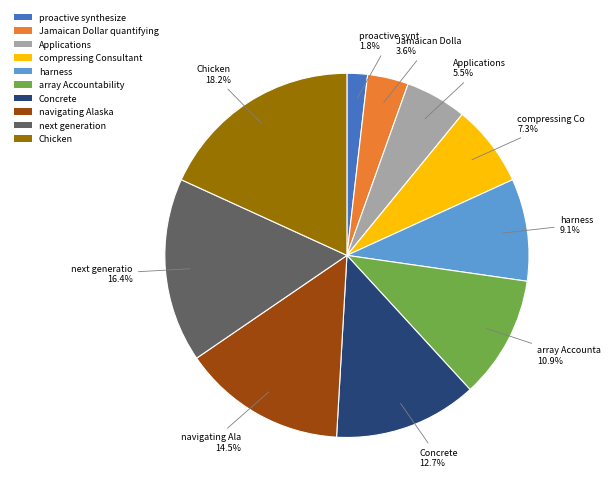

The next generation slice represents 16% of the pie. True or false?

True